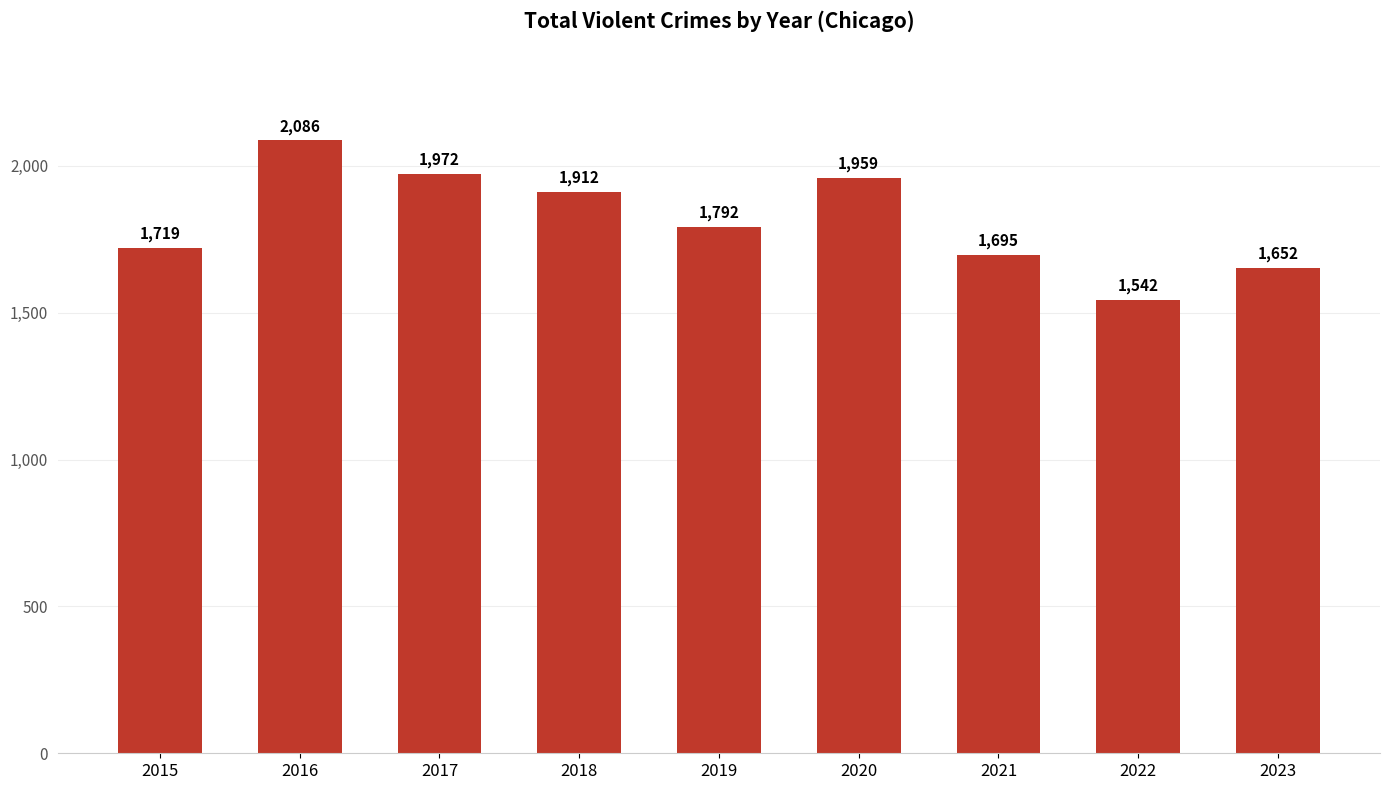

Which has a higher value, 2022 or 2021?

2021